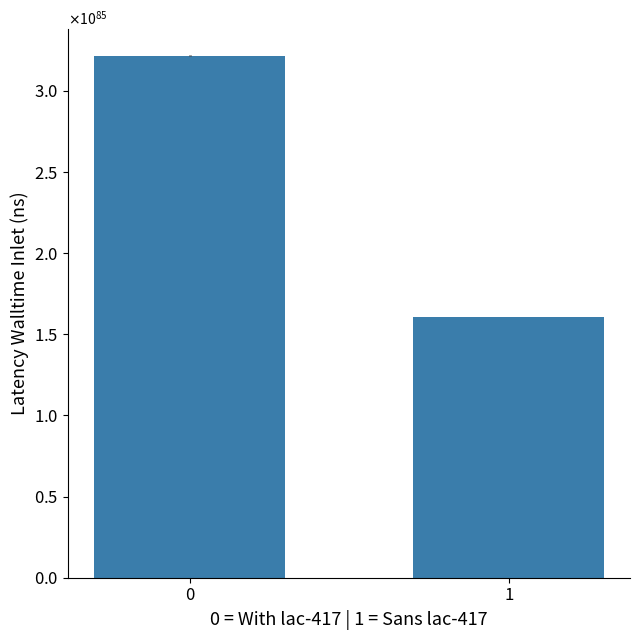

The chart shows a value of 10224515435474937900367252863356063406462292667597538863379418931804890106887608991744 at 1. True or false?

False